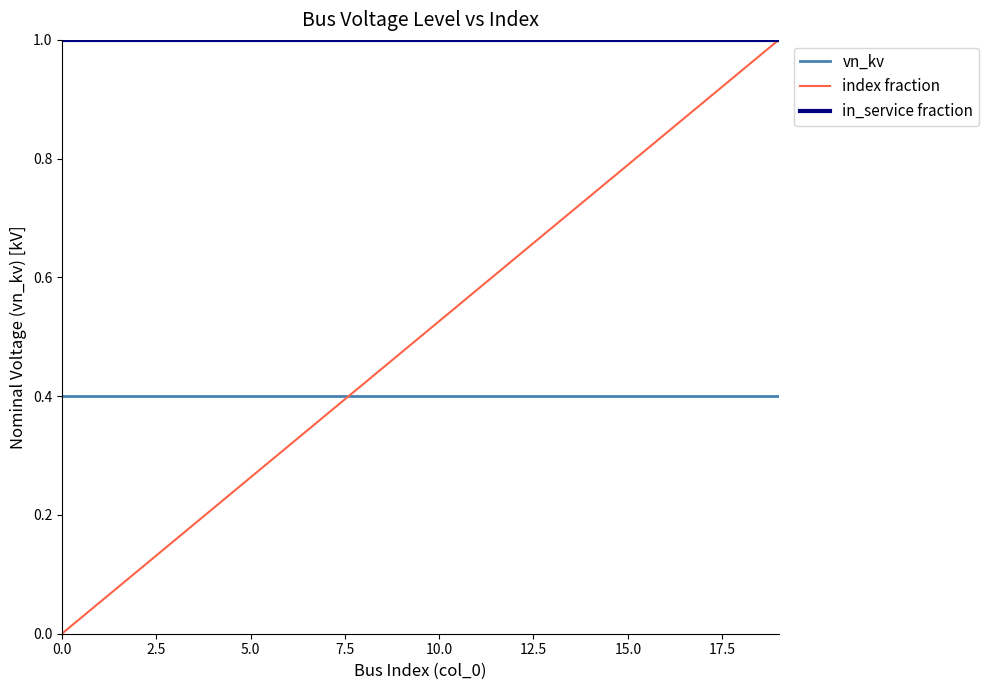

True or false: in_service fraction and vn_kv cross at least once.

False